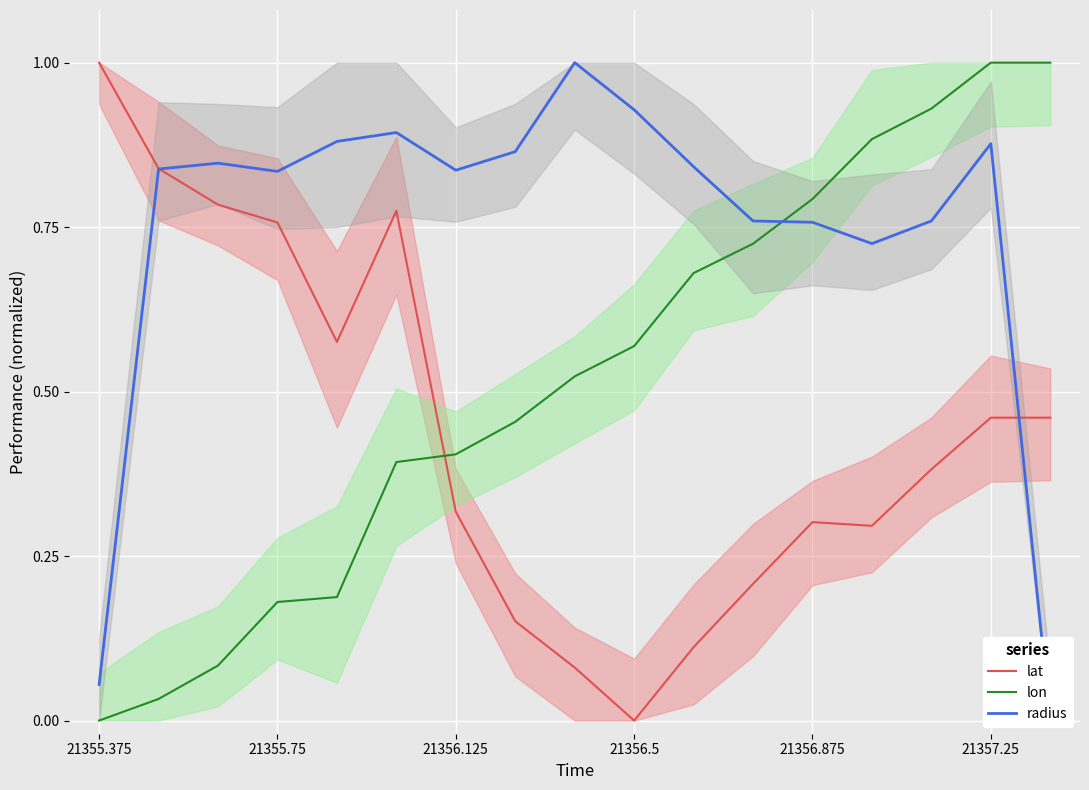

Which series has the largest range (max minus min)?

lat